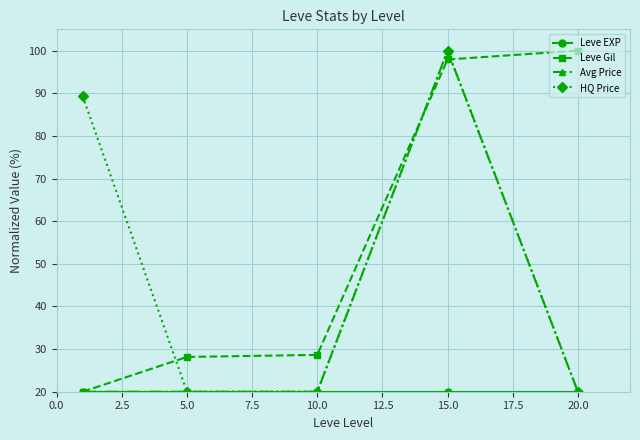

At how many categories does at least one series exceed 64?

3